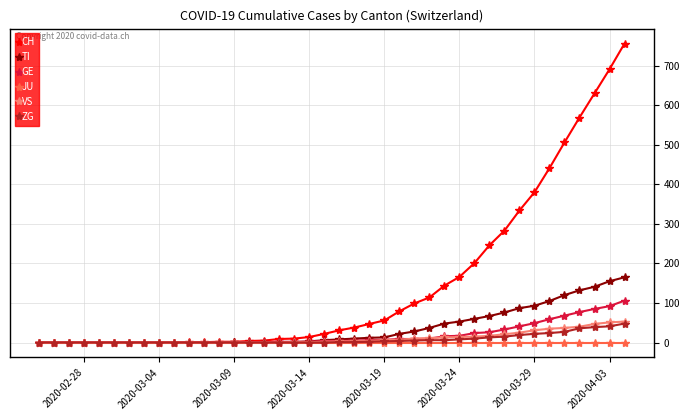

Which series has the largest range (max minus min)?

CH